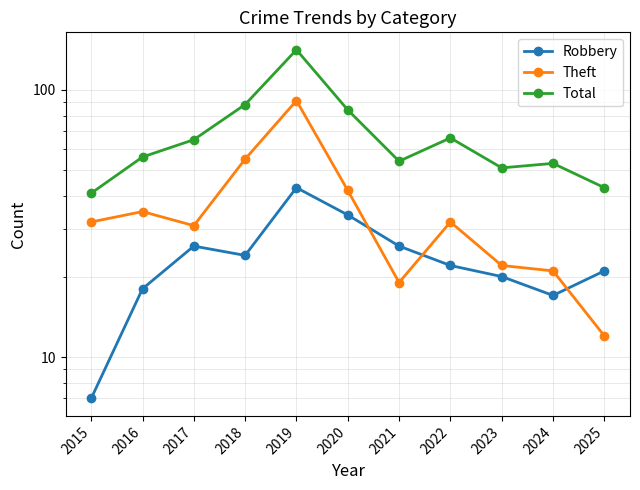

Is it true that Theft equals 32 at 2021?

False